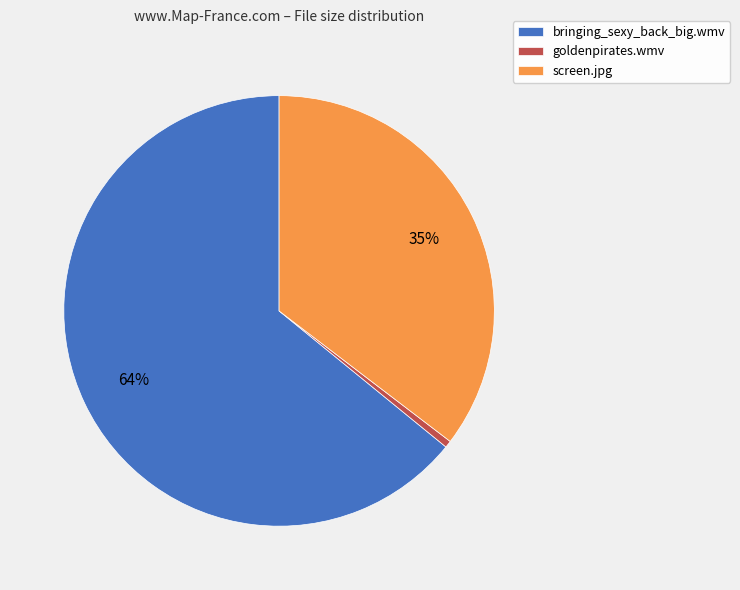

How many segments does this pie chart have?

3